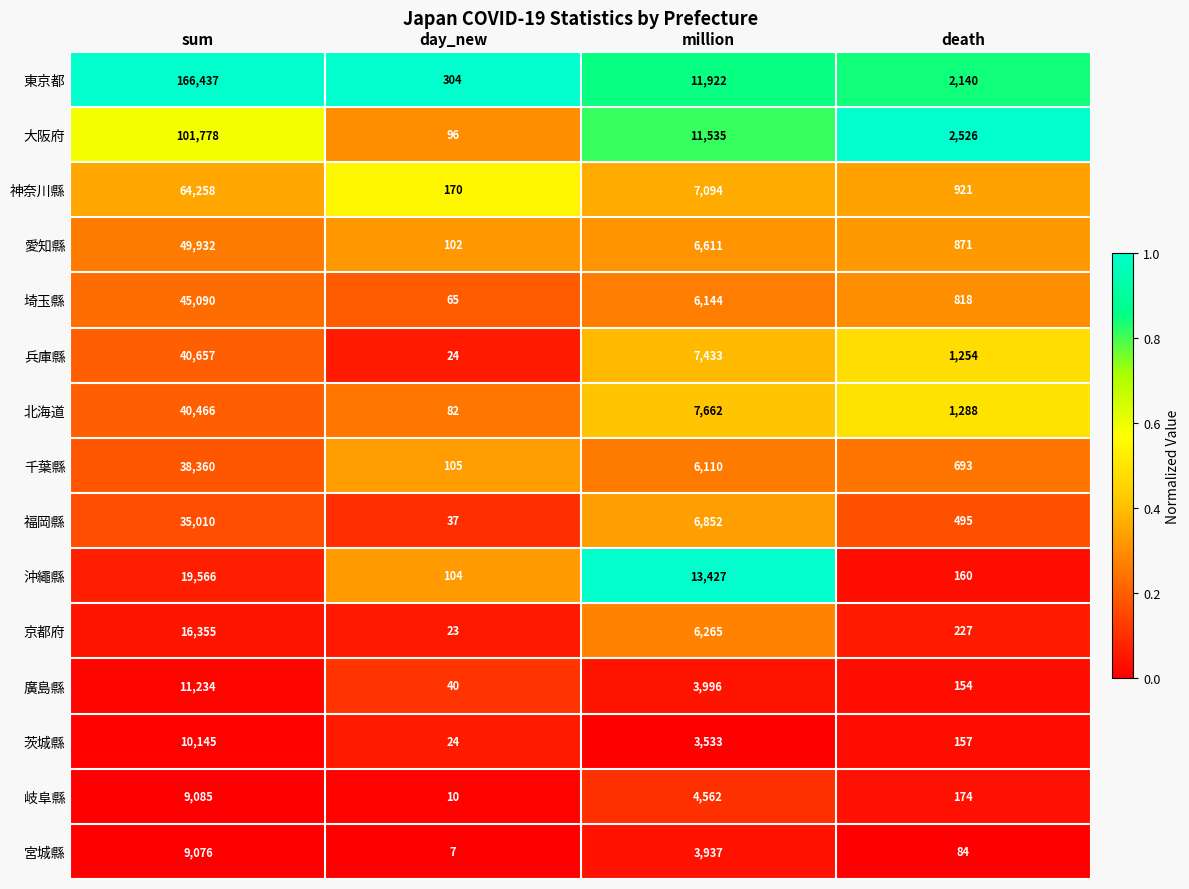

Is it true that 千葉縣 equals 10536 at million?

False